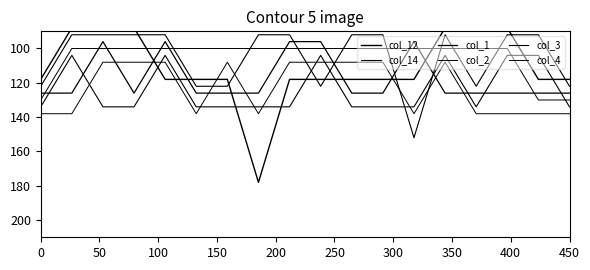

After their last crossing, which series has the higher values: col_14 or col_12?

col_14